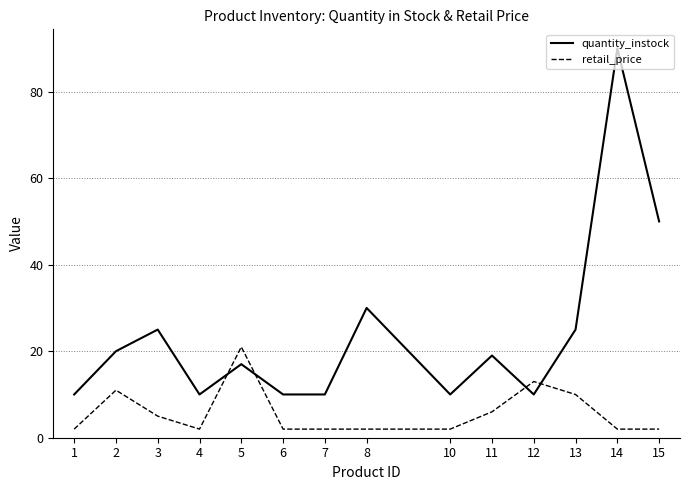

Which series has the largest range (max minus min)?

quantity_instock